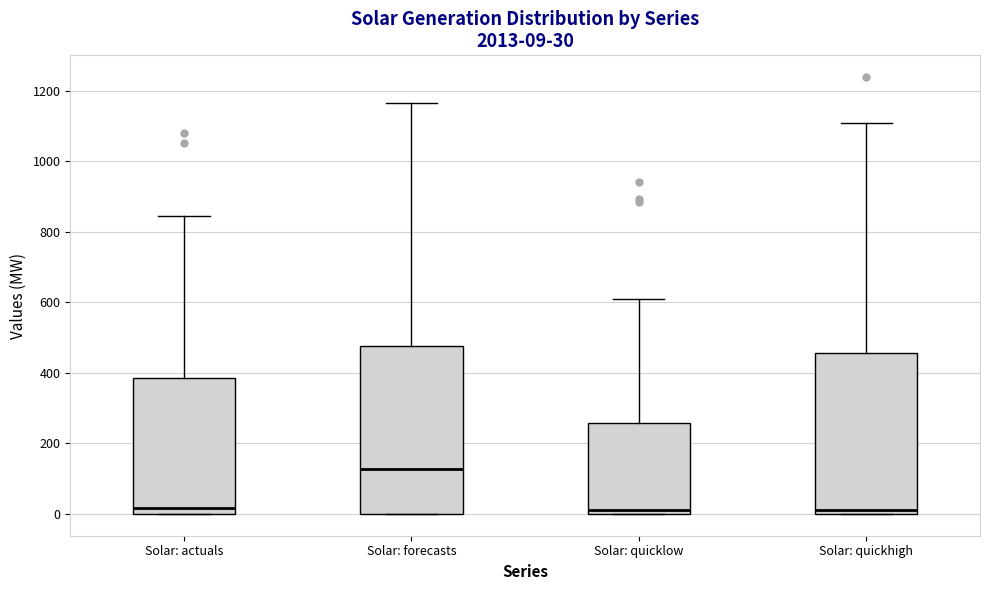

Comparing the boxes themselves (not the whiskers), which one is the tallest?

Solar: forecasts